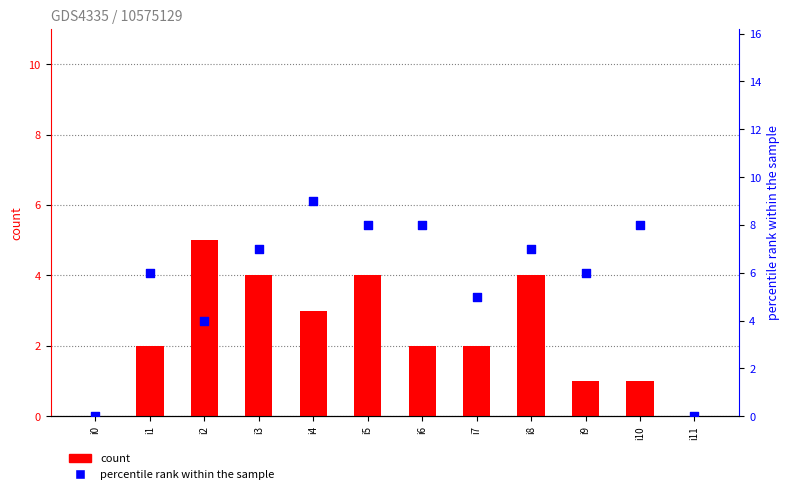

Which series has the largest Y range (max minus min)?

percentile rank within the sample